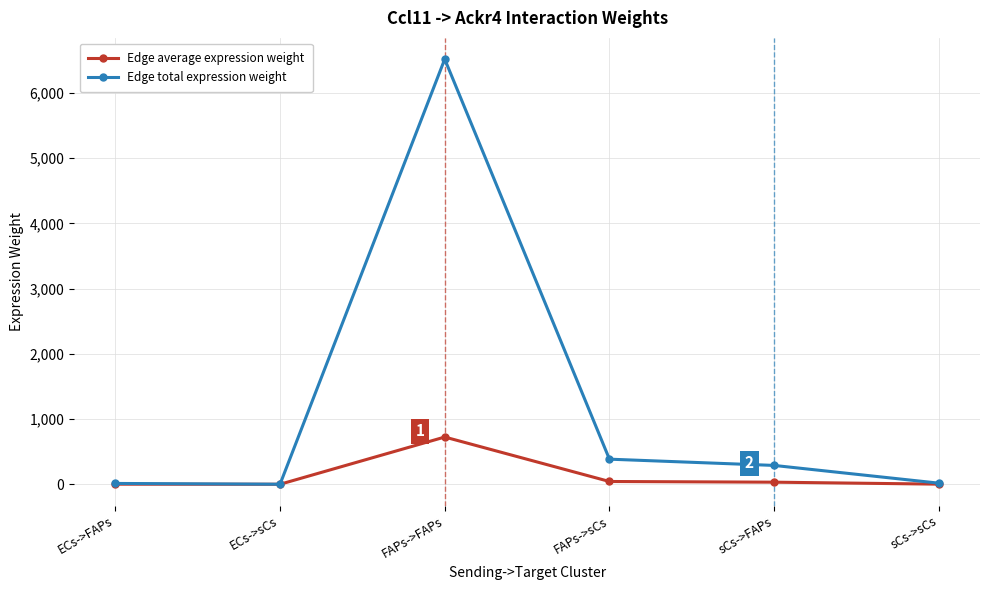

Rank the series by their maximum value, from highest to lowest.

Edge total expression weight, Edge average expression weight